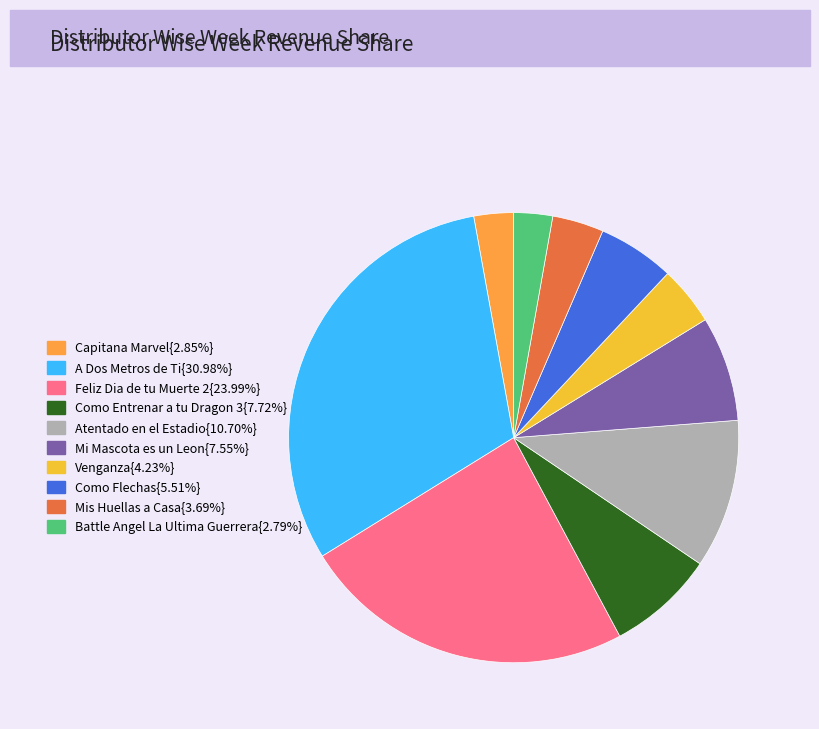

How many slices are in this pie chart?

10